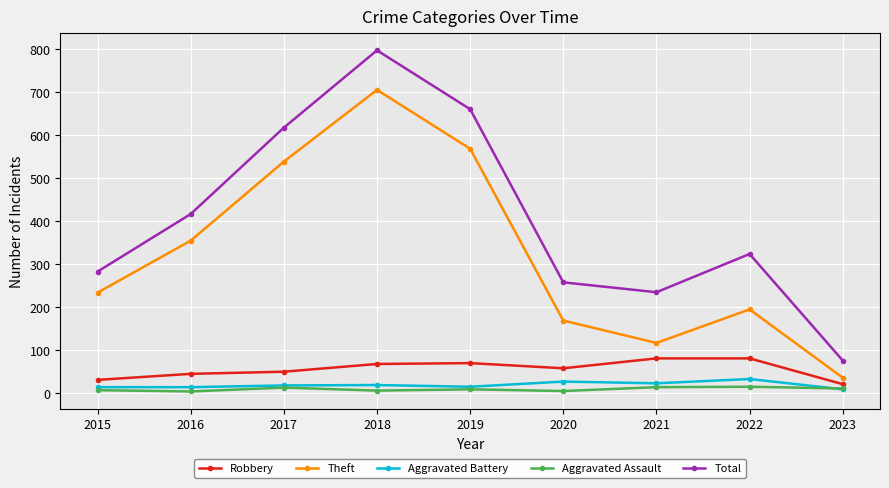

True or false: Robbery and Aggravated Battery cross at least once.

False